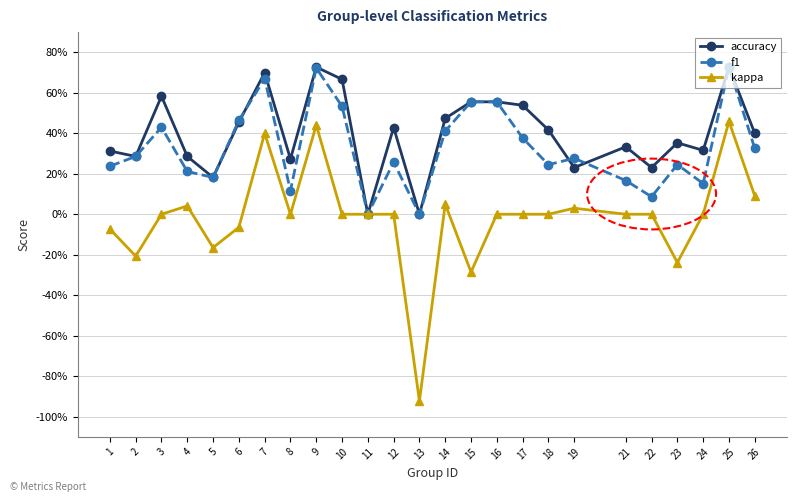

Between 10 and 23, which is larger?

10